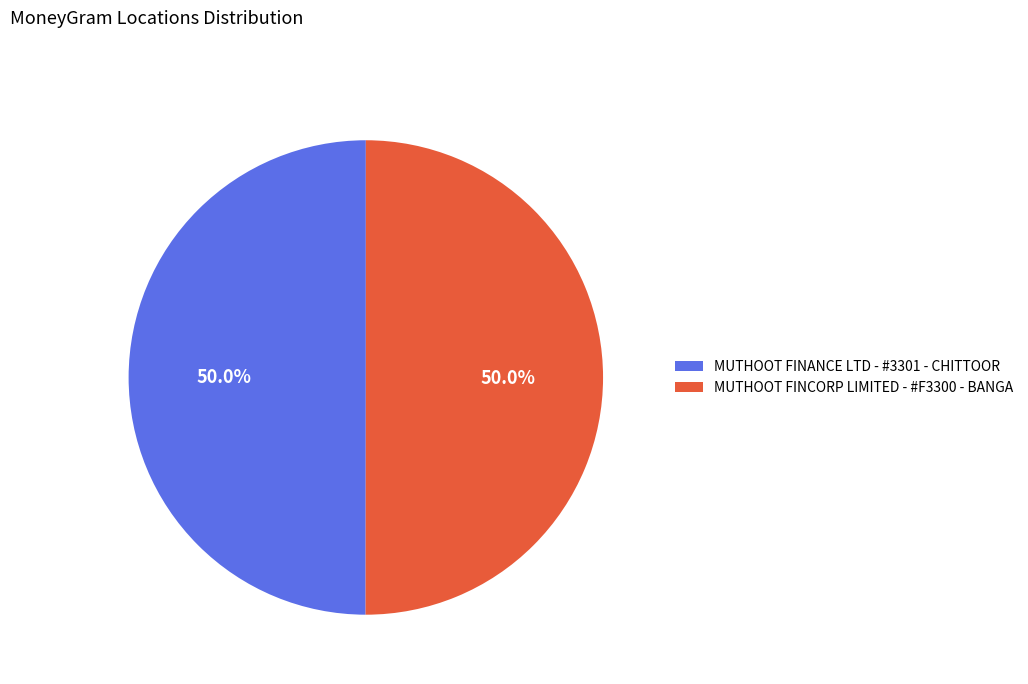

Approximately how many times larger is the value at MUTHOOT FINANCE LTD - #3301 - CHITTOOR compared to MUTHOOT FINCORP LIMITED - #F3300 - BANGA?

1.0